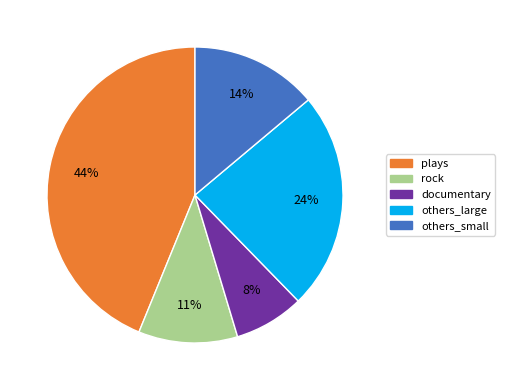

Is there a majority slice in this chart?

No